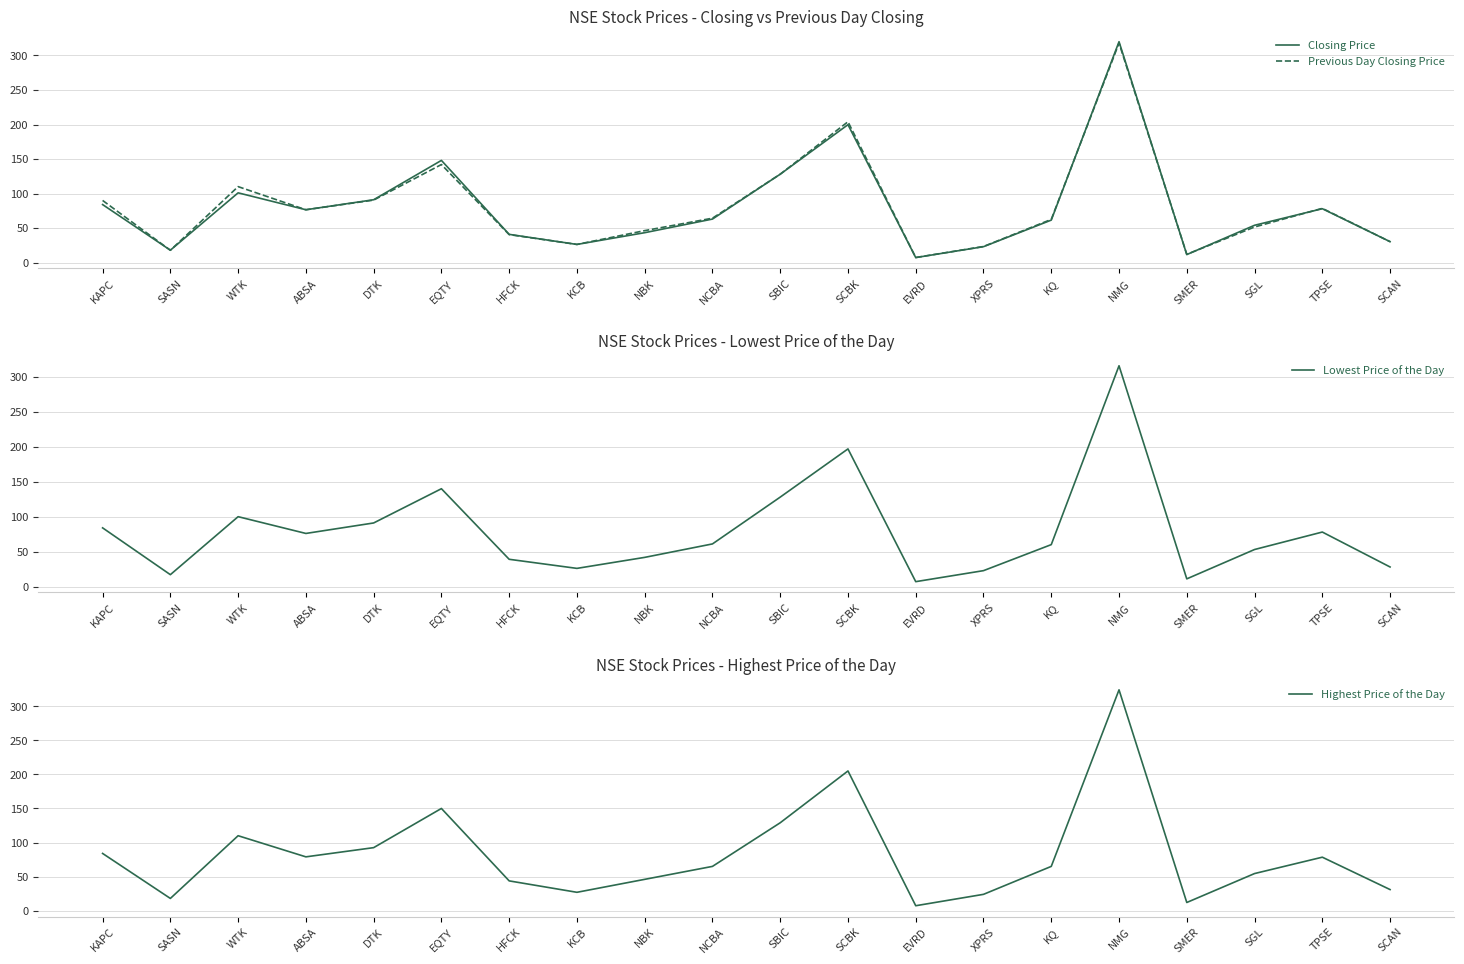

The Lowest Price of the Day series shows 115.1 at KAPC. True or false?

False